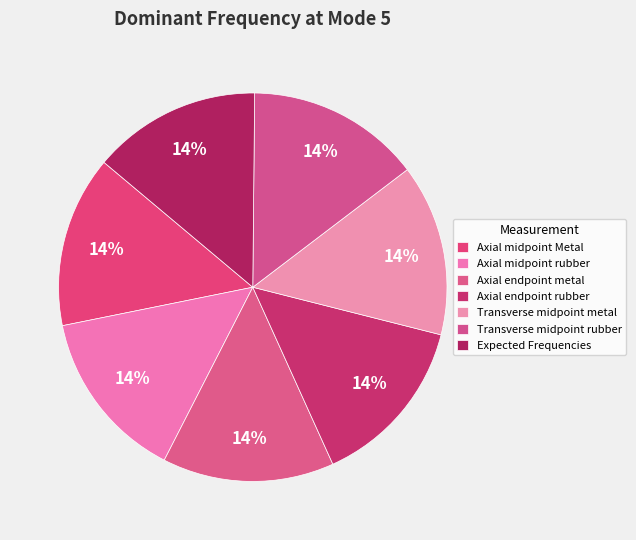

Count the number of slices in the pie.

7